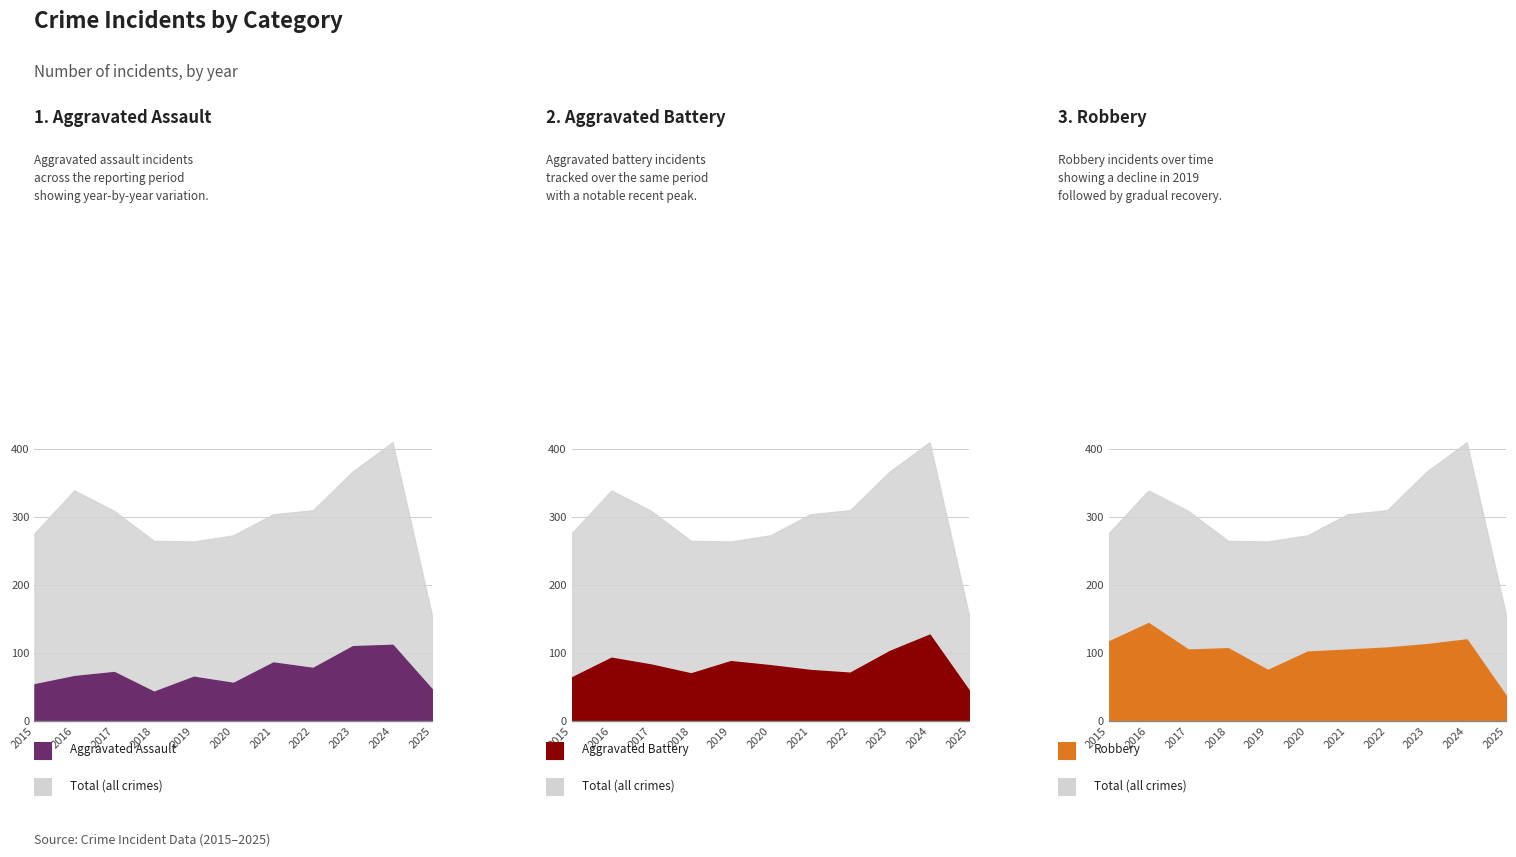

How many lines are shown in the chart?

4